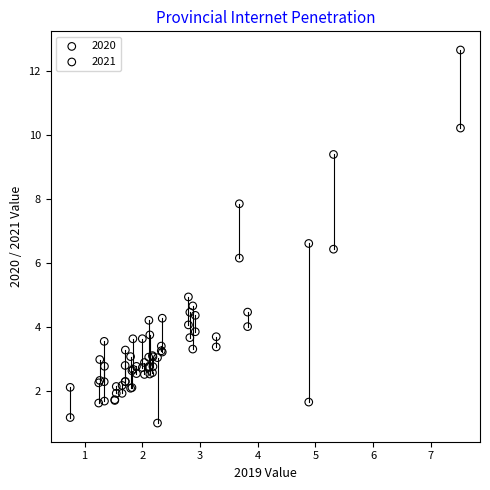

What are all the series names shown in the legend?

2020, 2021